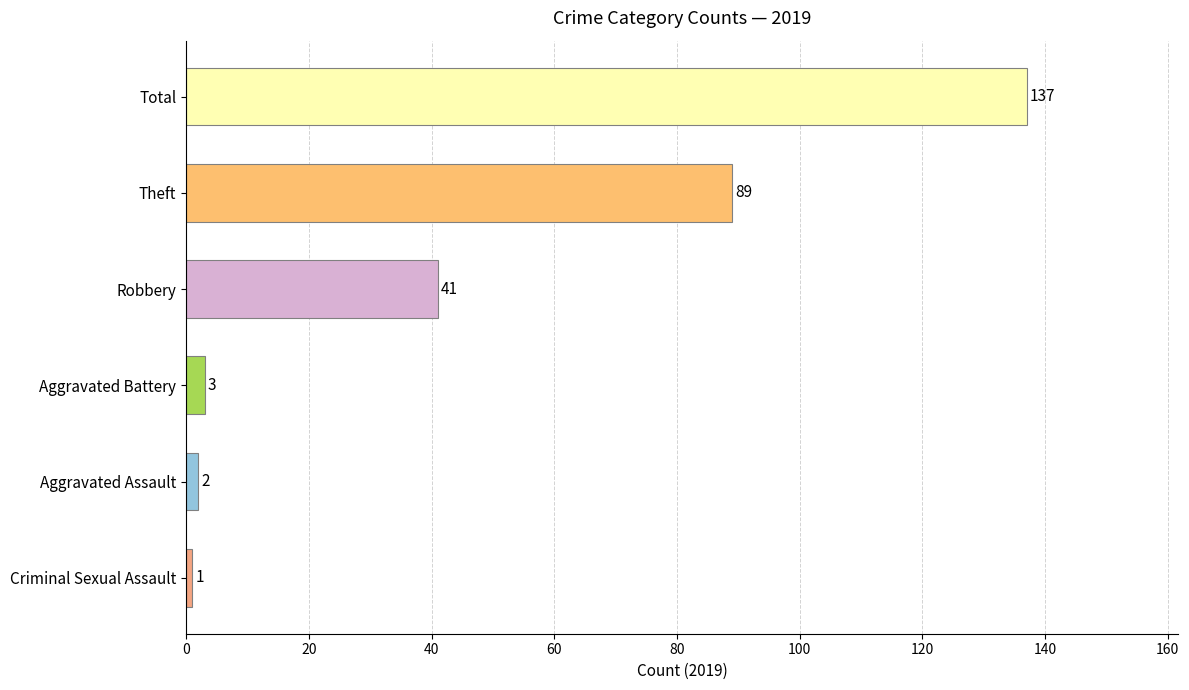

What is the average value?

46